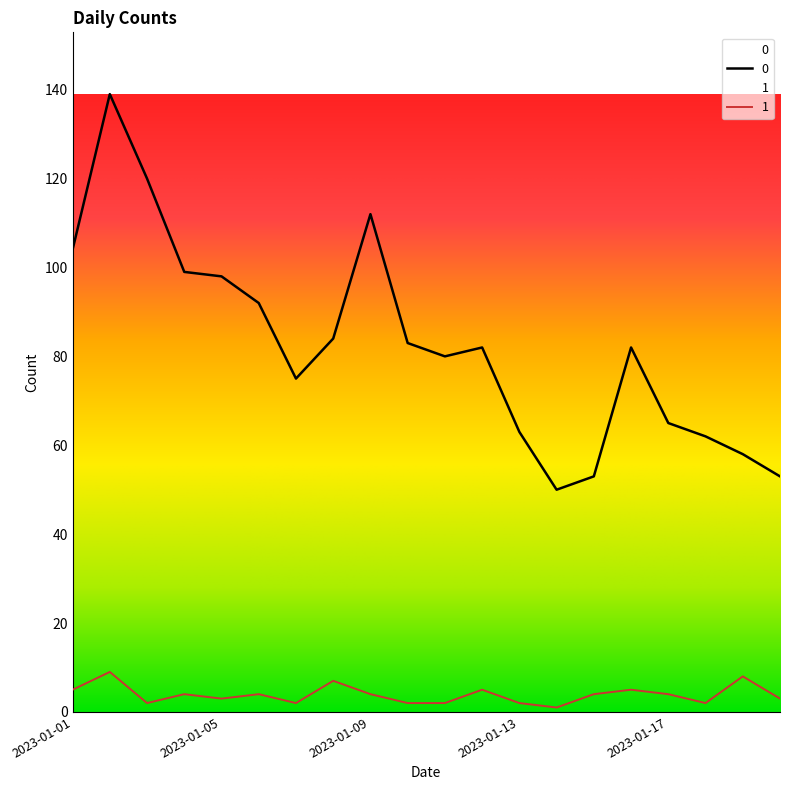

Reading left to right, extract all data points from this chart.

0: 2023-01-01=104	2023-01-02=139	2023-01-03=120	2023-01-04=99	2023-01-05=98	2023-01-06=92	2023-01-07=75	2023-01-08=84	2023-01-09=112	2023-01-10=83	2023-01-11=80	2023-01-12=82	2023-01-13=63	2023-01-14=50	2023-01-15=53	2023-01-16=82	2023-01-17=65	2023-01-18=62	2023-01-19=58	2023-01-20=53
1: 2023-01-01=5	2023-01-02=9	2023-01-03=2	2023-01-04=4	2023-01-05=3	2023-01-06=4	2023-01-07=2	2023-01-08=7	2023-01-09=4	2023-01-10=2	2023-01-11=2	2023-01-12=5	2023-01-13=2	2023-01-14=1	2023-01-15=4	2023-01-16=5	2023-01-17=4	2023-01-18=2	2023-01-19=8	2023-01-20=3